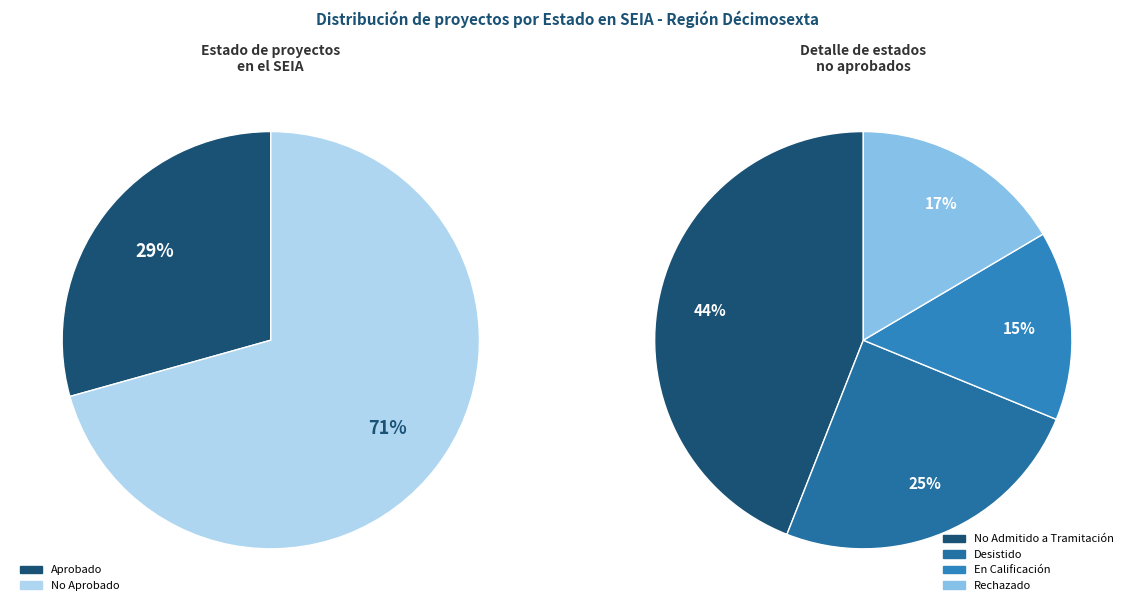

Is Aprobado the majority of the pie?

No